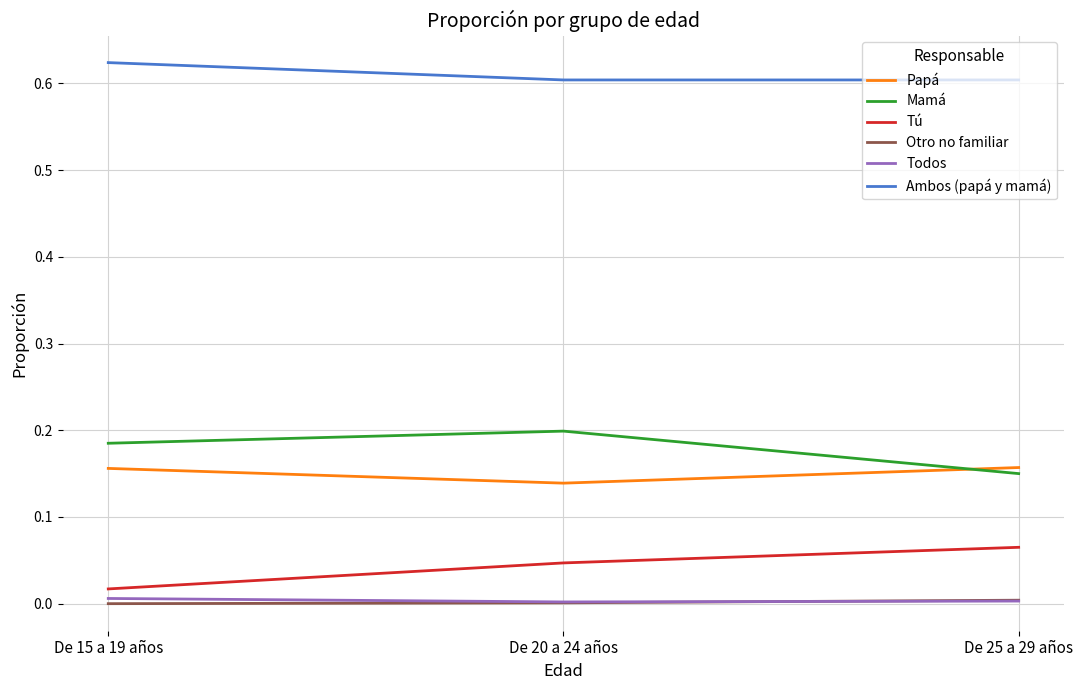

Rank the categories by Tú value from lowest to highest.

De 15 a 19 años, De 20 a 24 años, De 25 a 29 años